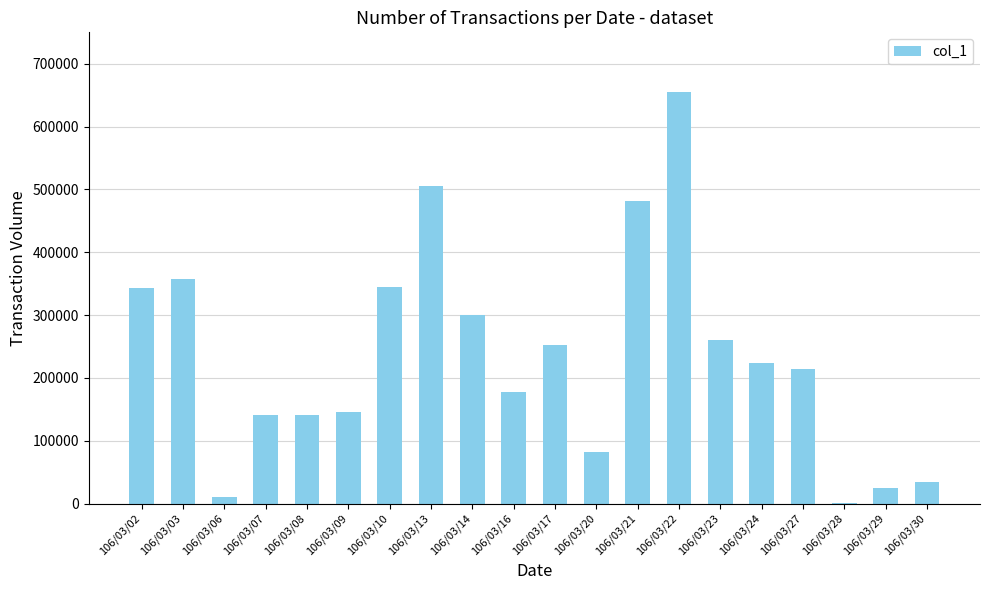

The value at 106/03/16 is 178000. True or false?

True